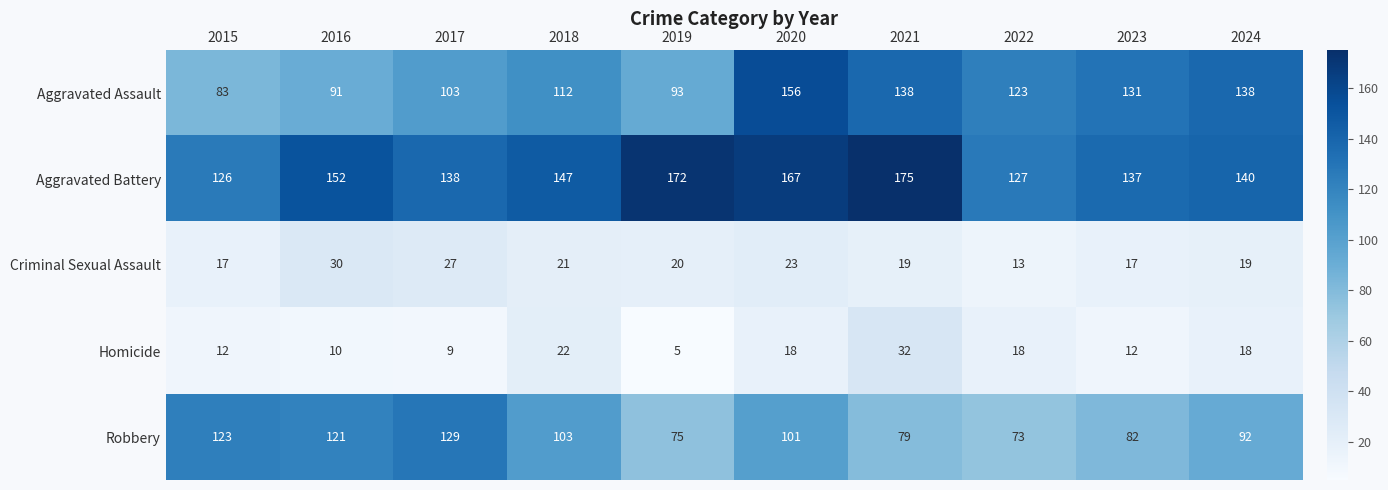

True or false: Aggravated Battery has a value of 216 at 2024.

False